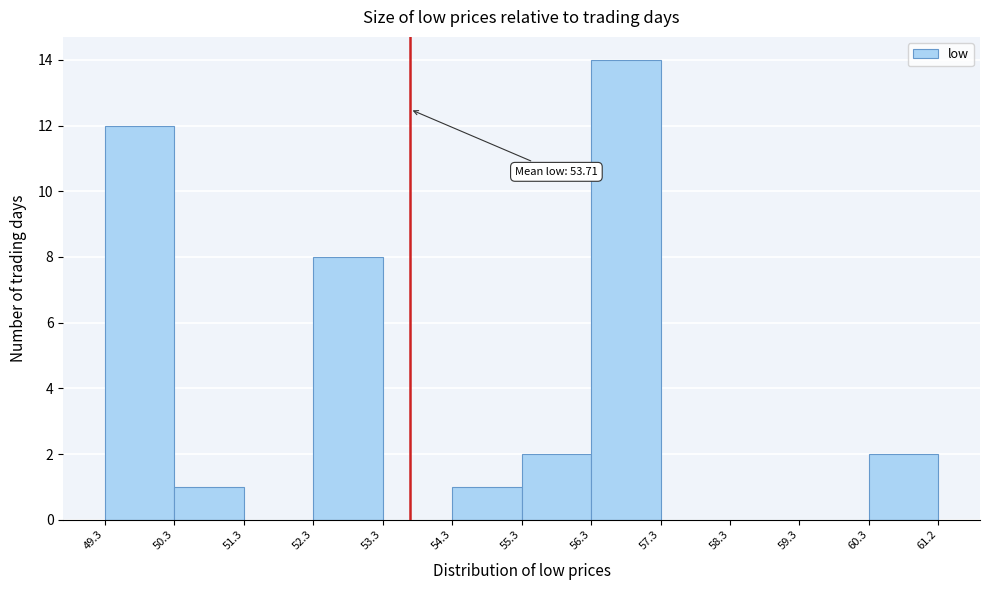

Which range on the x-axis has the tallest bar?

56.3 to 57.3